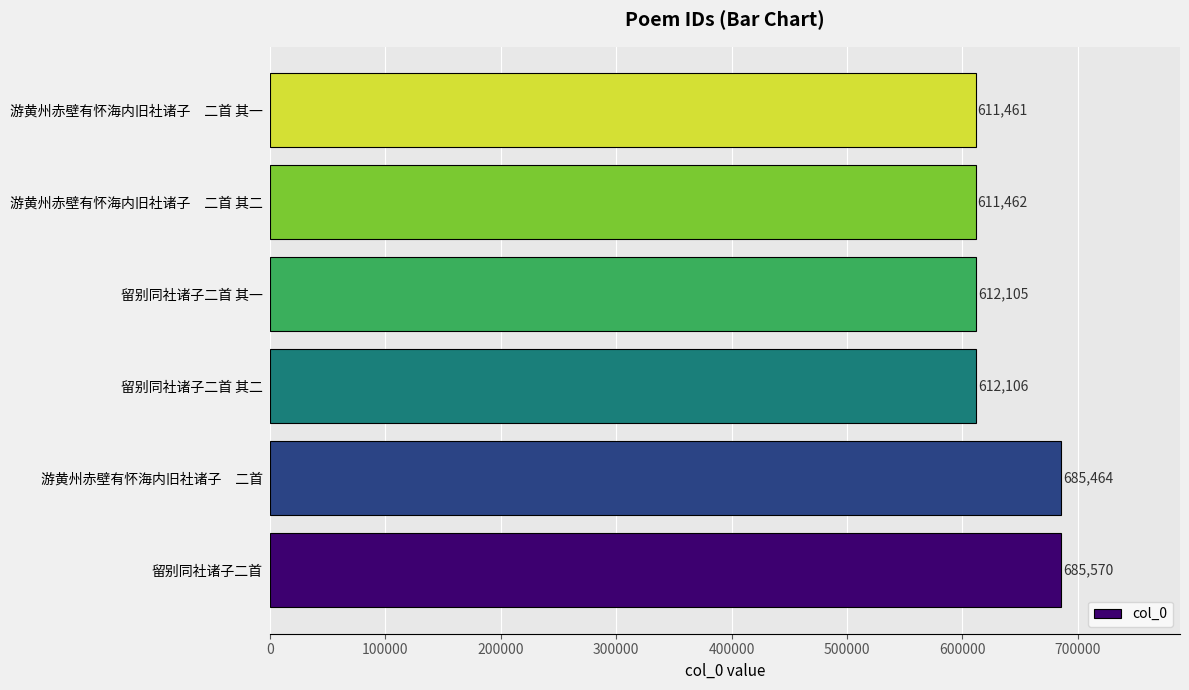

Is it true that the value at 游黄州赤壁有怀海内旧社诸子　二首 is 1069327?

False